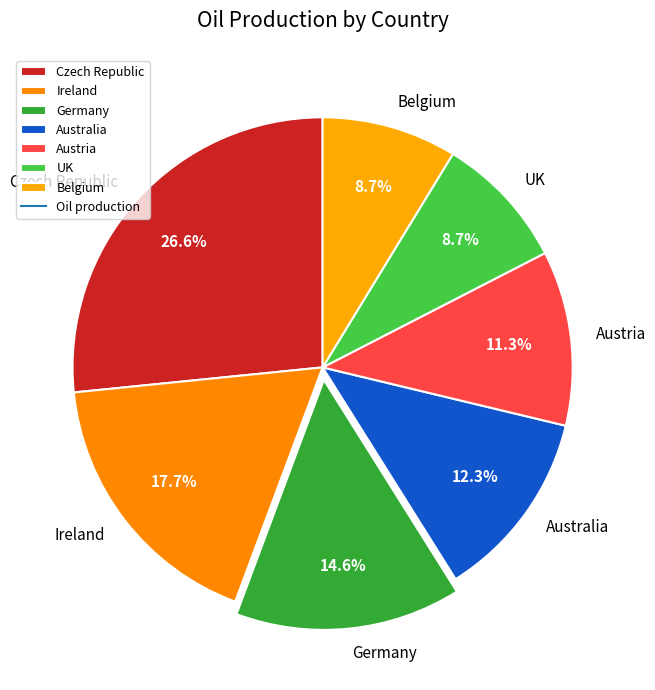

True or false: Belgium accounts for 9% of the total.

True